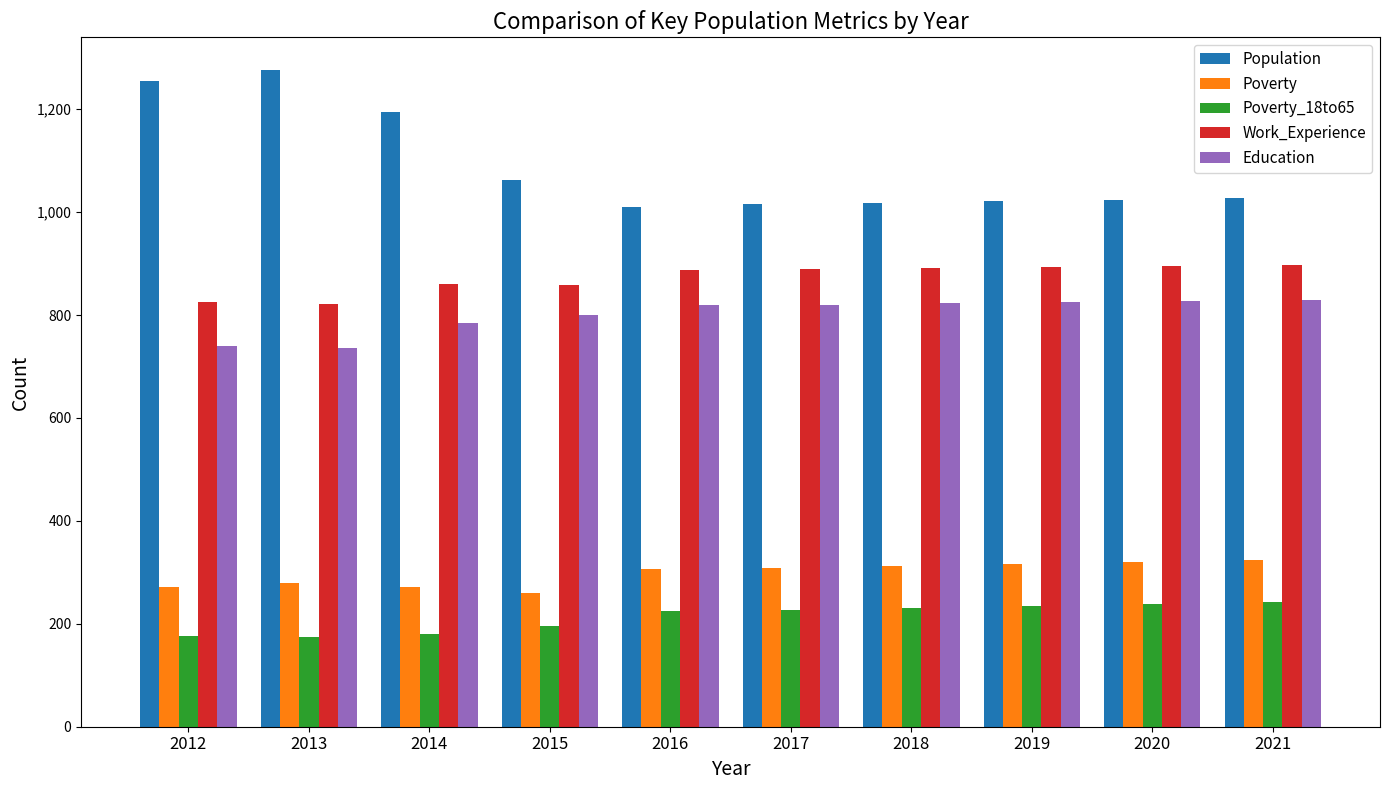

Where does the Population series first go above 1027?

2012